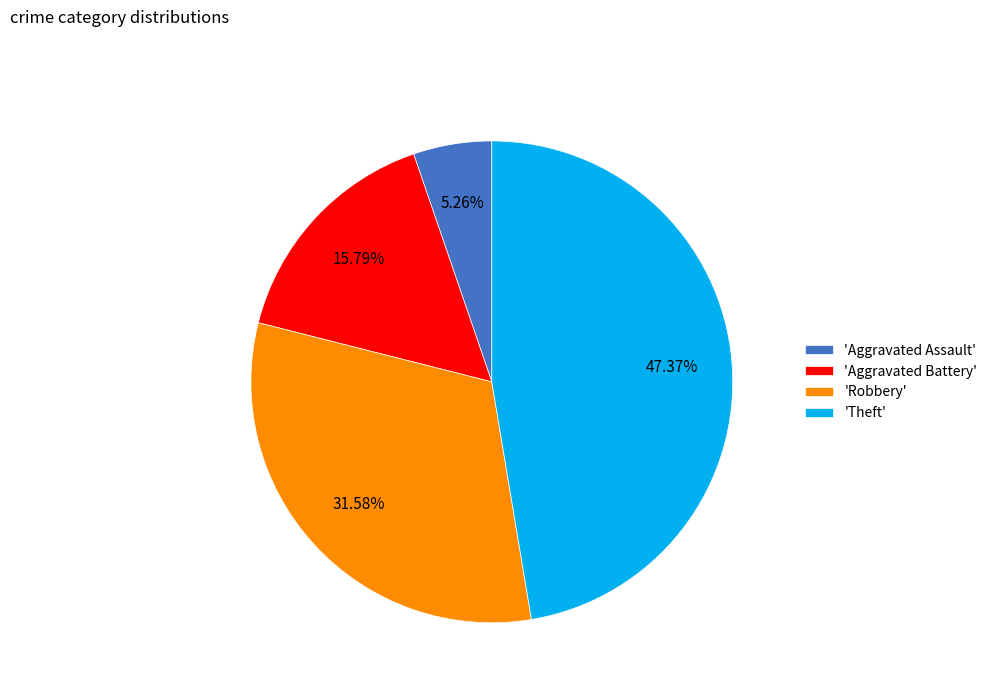

How many slices are in this pie chart?

4